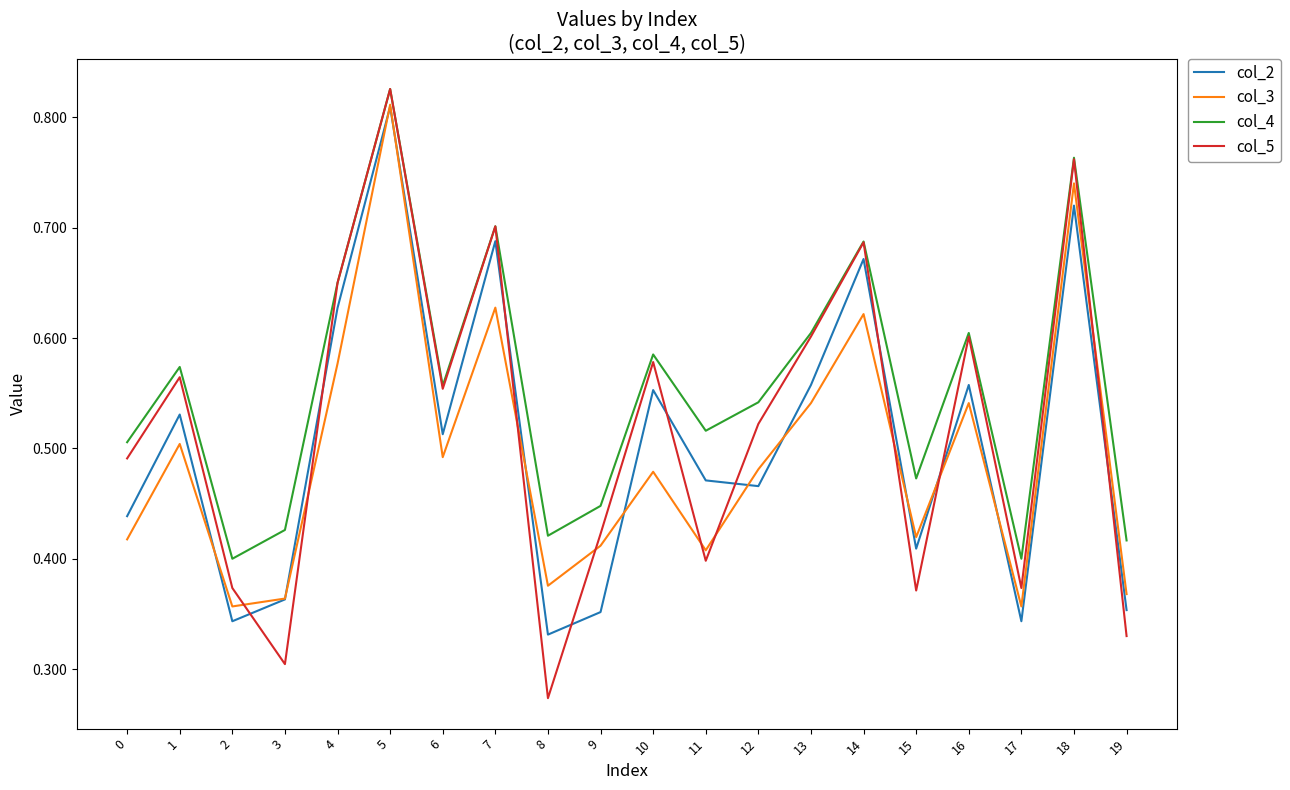

At which category is the sum across all series the highest?

5